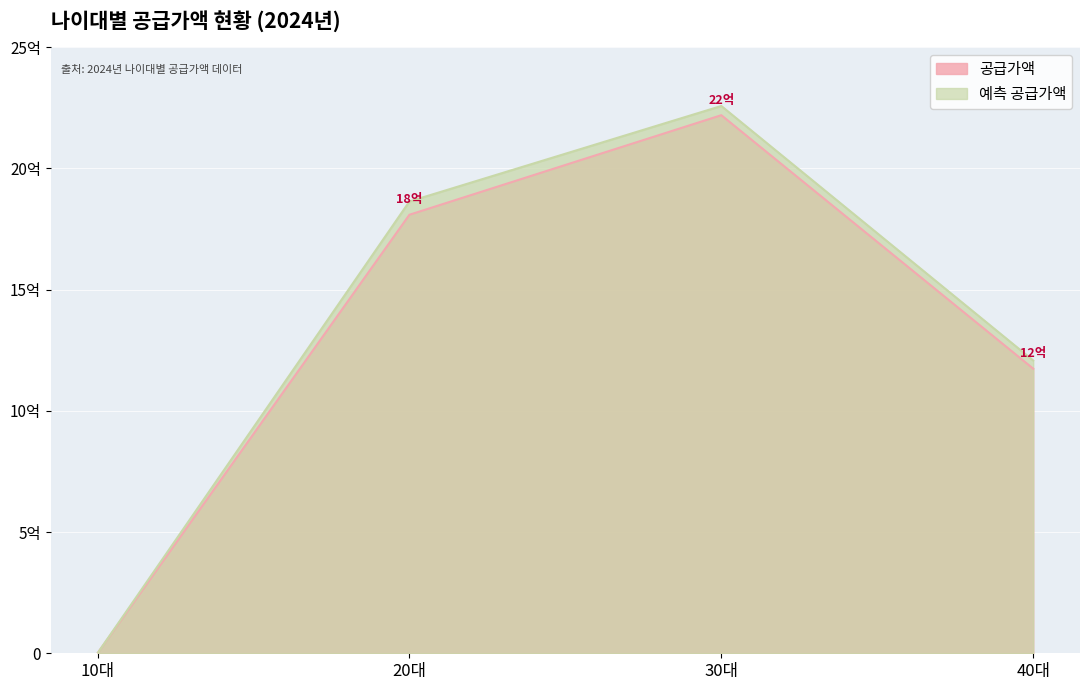

Which label corresponds to the largest value in the chart?

30대